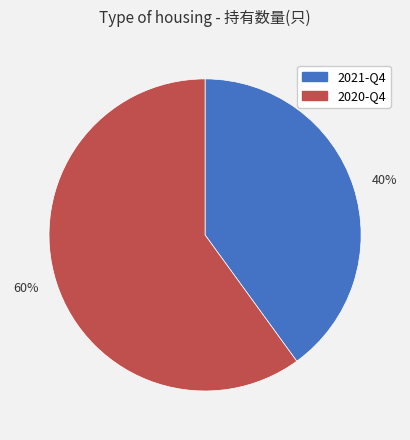

To the nearest percent, what is the combined percentage of 60% and 40%?

100%